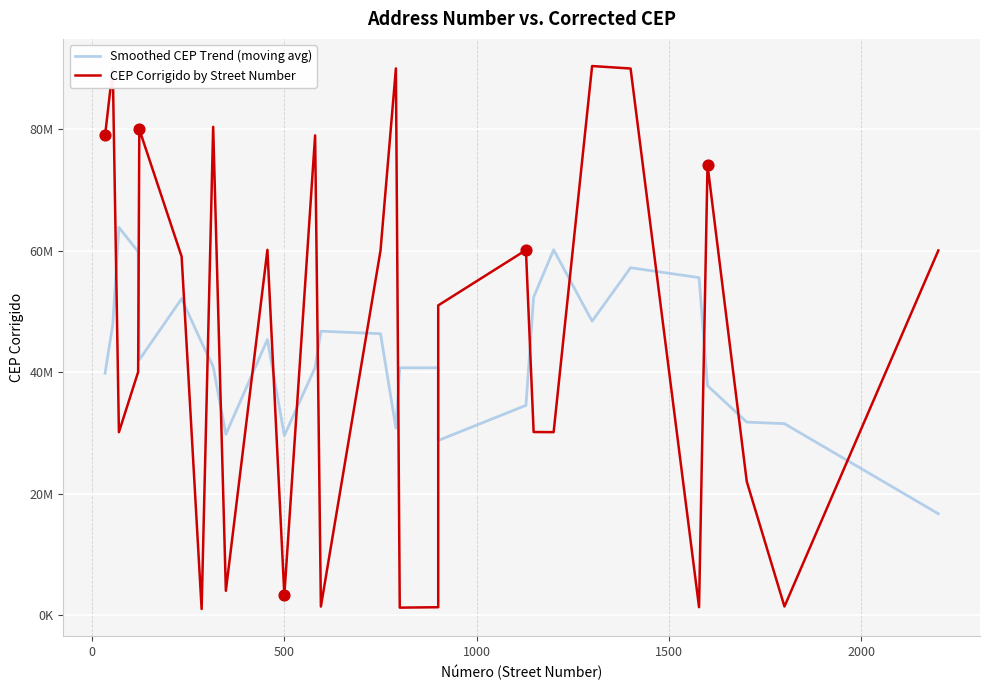

Is the value of Smoothed CEP Trend (moving avg) at 1500 greater than the value of CEP Corrigido by Street Number at 16?

Yes